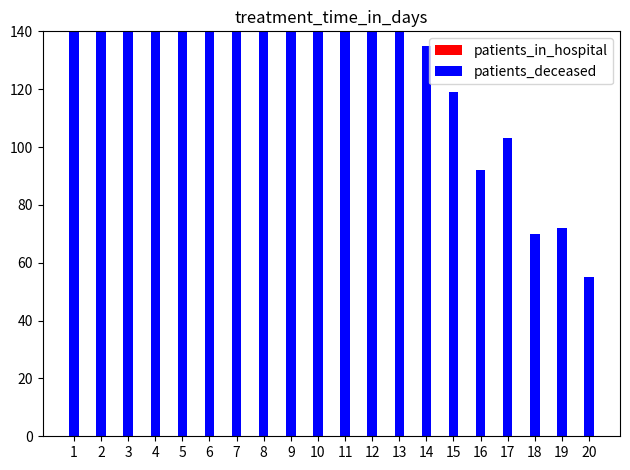

How many data points in patients_deceased are above 241?

9